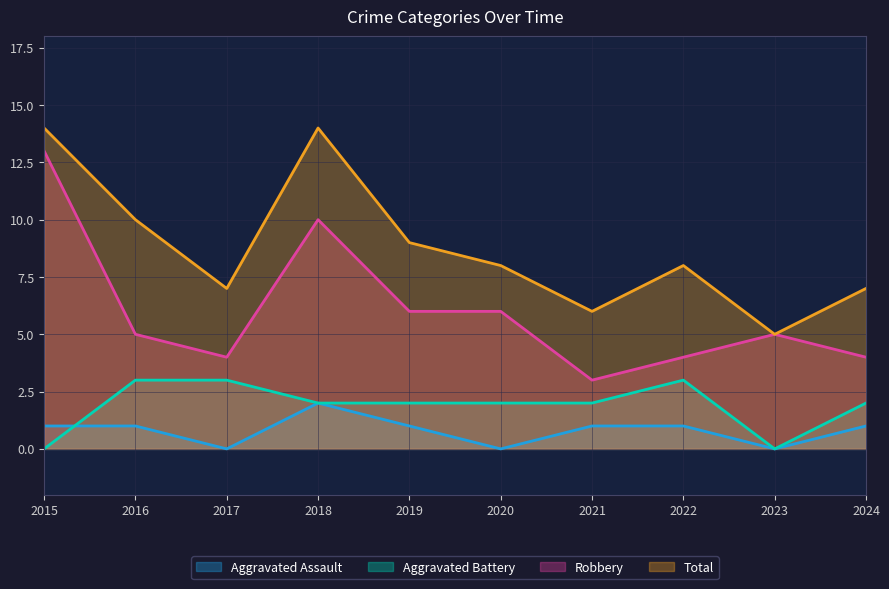

What is the sum of the Total values at 2016 and 2015?

24